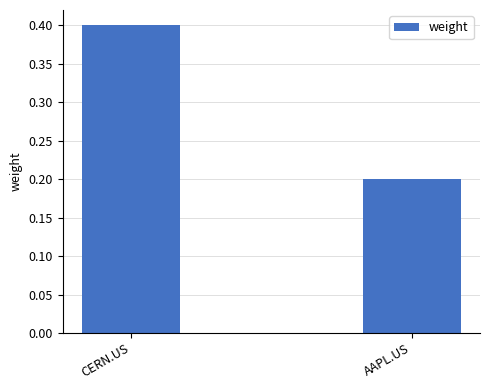

Which has a higher value, CERN.US or AAPL.US?

CERN.US